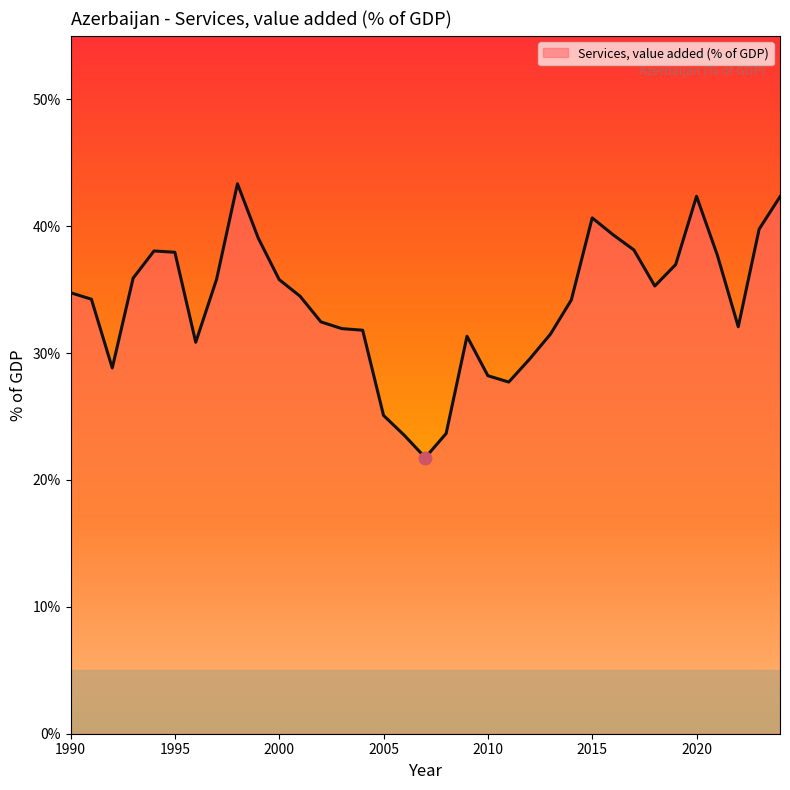

What is the minimum value shown in the chart?

21.8